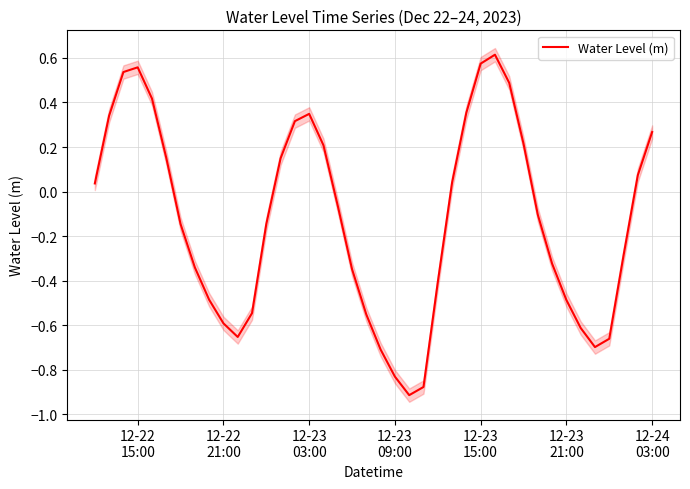

True or false: there are more than 1 points higher than both neighbors.

True